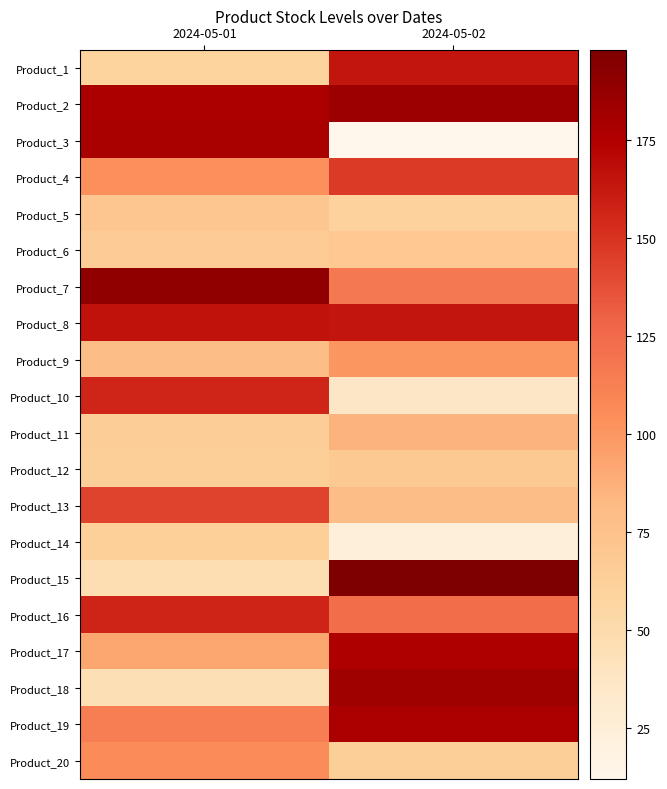

At 2024-05-02, list the series in order from largest to smallest.

Product_15, Product_2, Product_18, Product_19, Product_17, Product_1, Product_8, Product_4, Product_16, Product_7, Product_9, Product_11, Product_13, Product_6, Product_12, Product_20, Product_5, Product_10, Product_14, Product_3